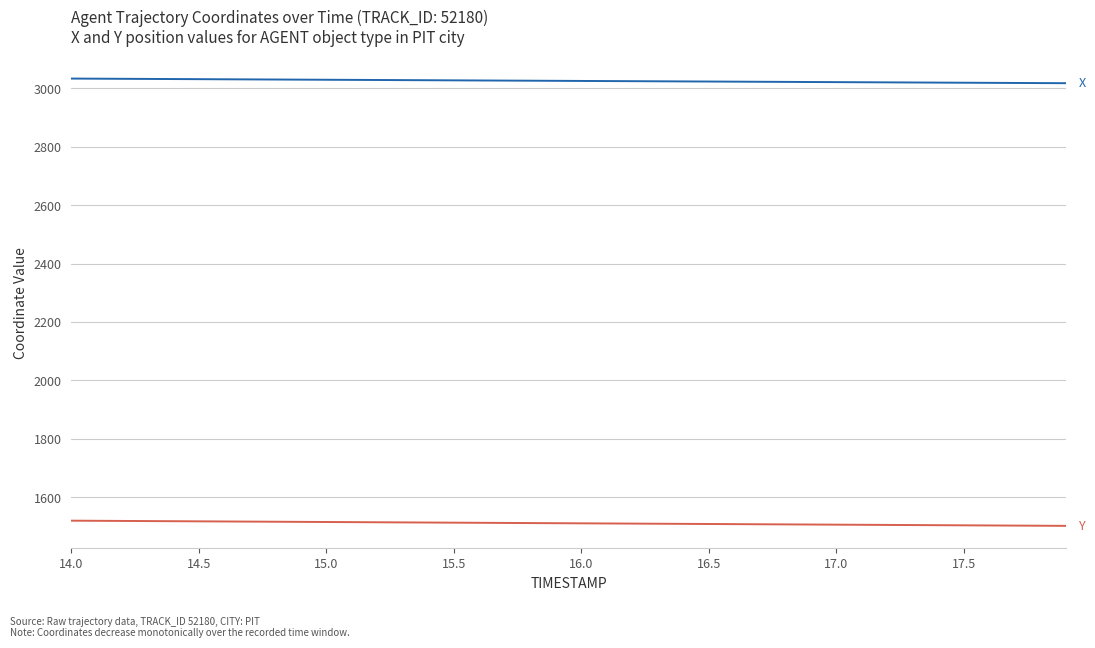

What is the smallest value displayed?

1502.3